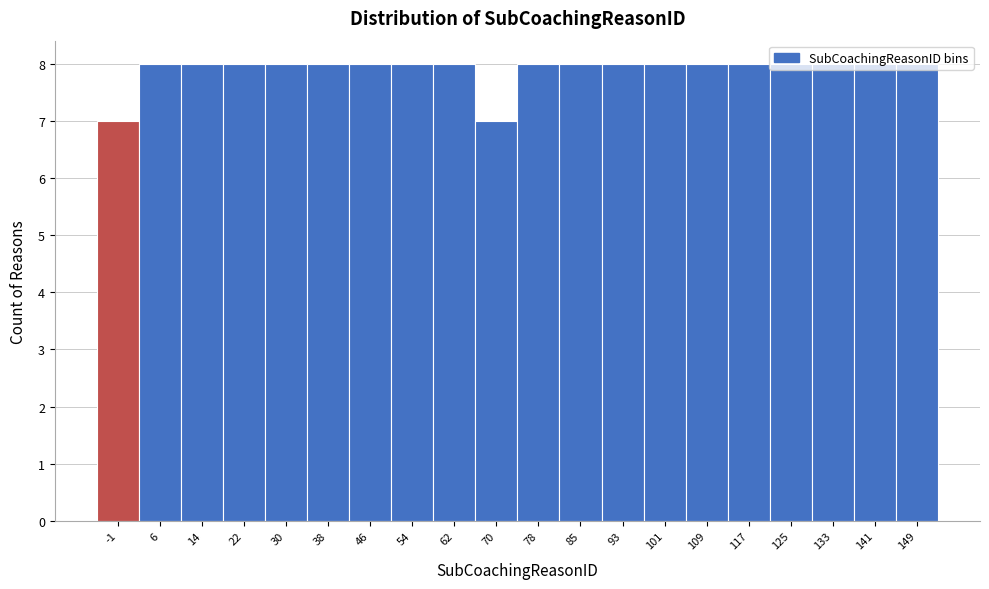

True or false: the data shows 7 at -1.

True